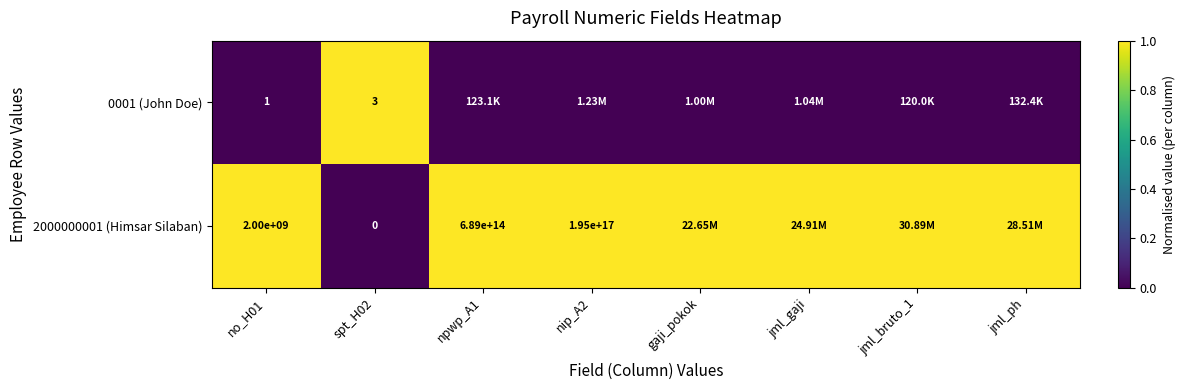

At which category is the sum across all series the highest?

no_H01